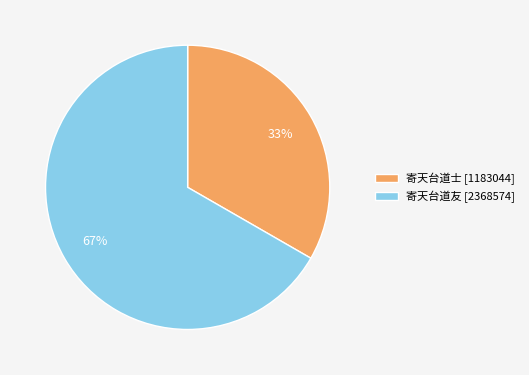

Which has a higher value, 寄天台道友 [2368574] or 寄天台道士 [1183044]?

寄天台道友 [2368574]